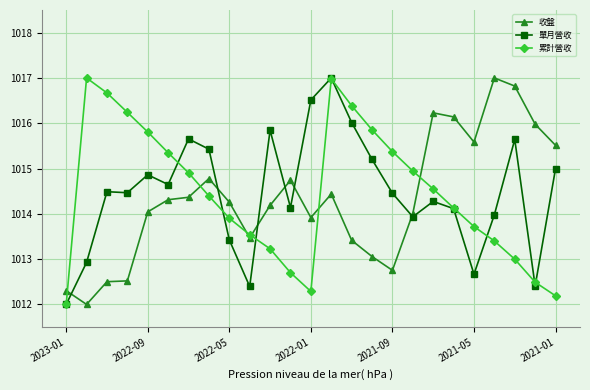

After their last crossing, which series has the higher values: 收盤 or 單月營收?

收盤